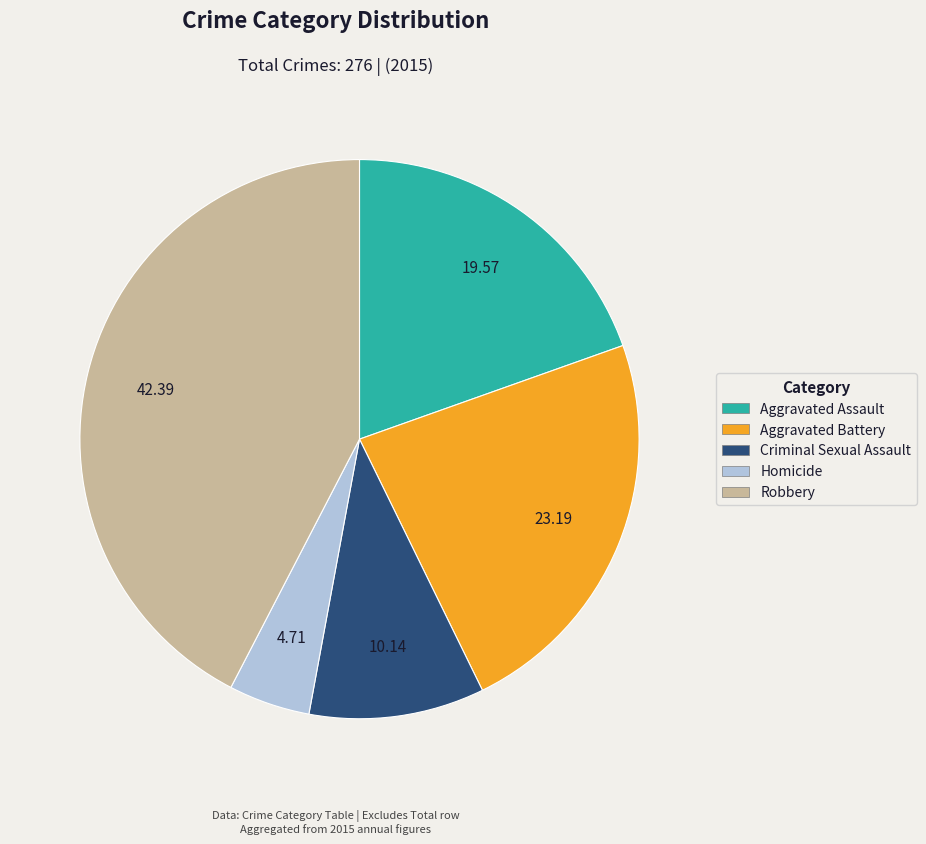

Which has a higher value, Homicide or Aggravated Assault?

Aggravated Assault